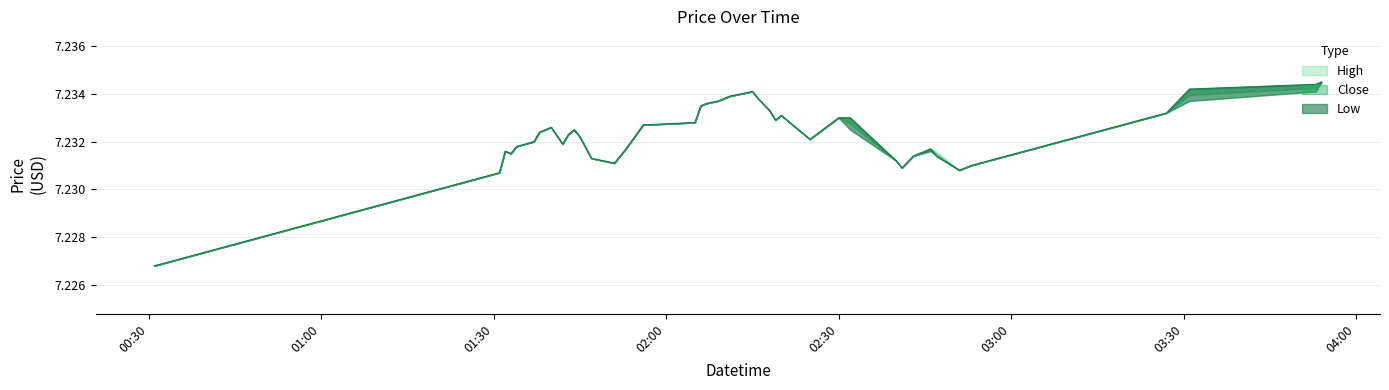

True or false: Low has a value of 10.0 at 2025-03-19 02:19:00.

False